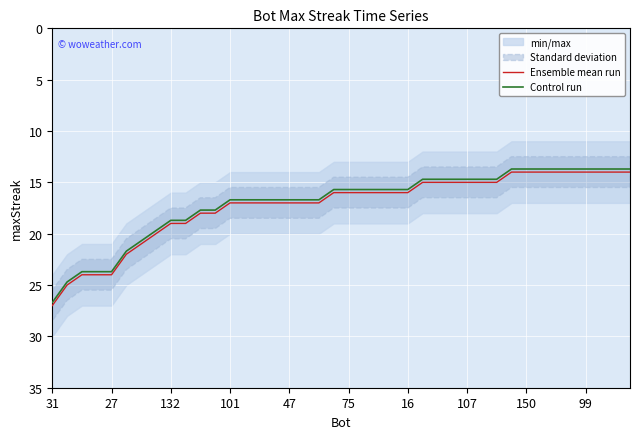

Which category has the highest value in the Control run series?

31